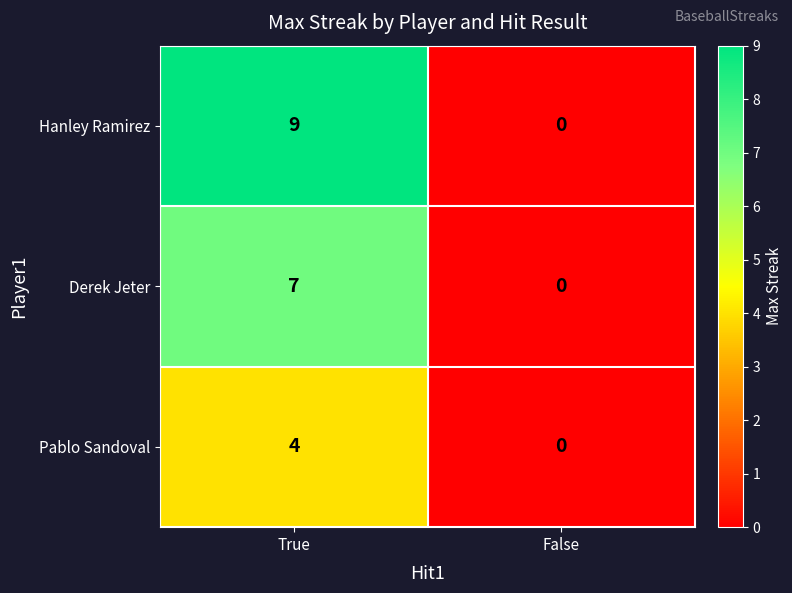

Reading right to left, list all the values displayed in this chart.

Hanley Ramirez: 0	9
Derek Jeter: 0	7
Pablo Sandoval: 0	4